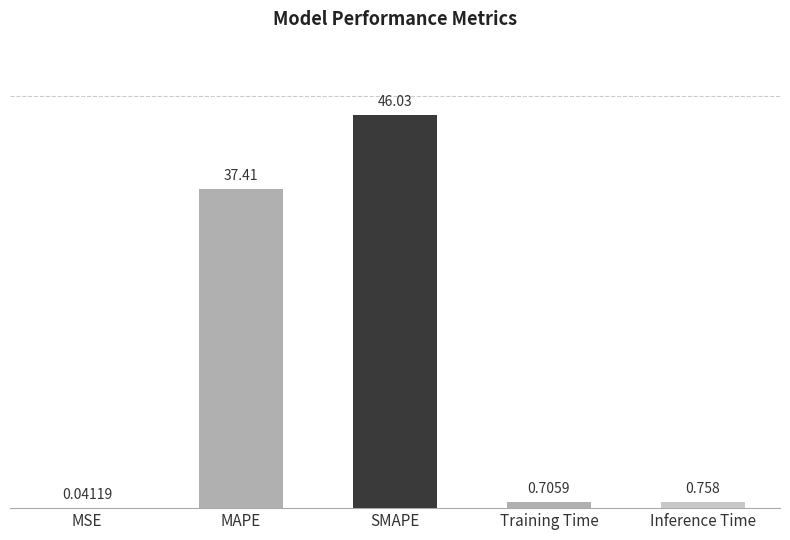

How many series are shown in this chart?

1